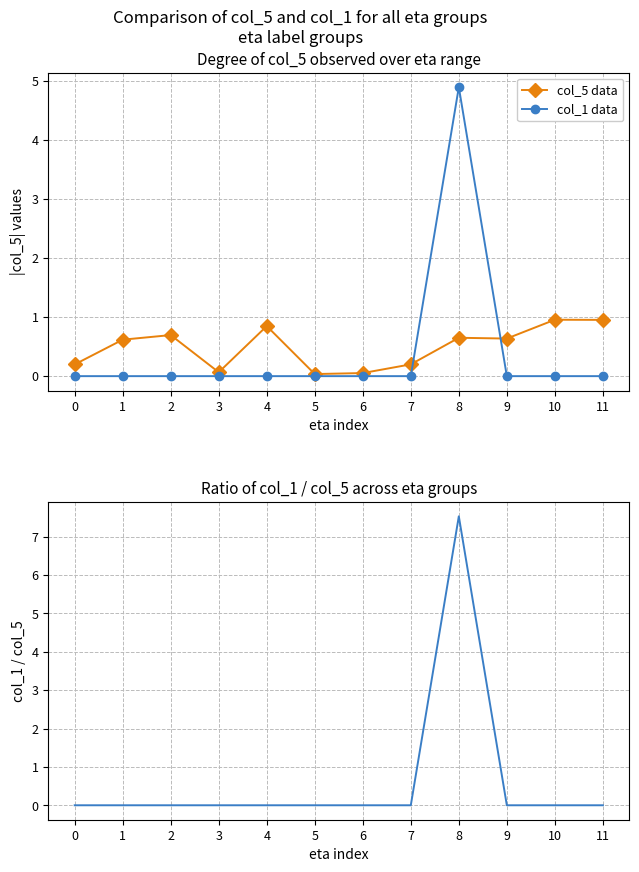

List the series in order of their overall mean, lowest first.

col_1 data, col_5 data, col_1 / col_5